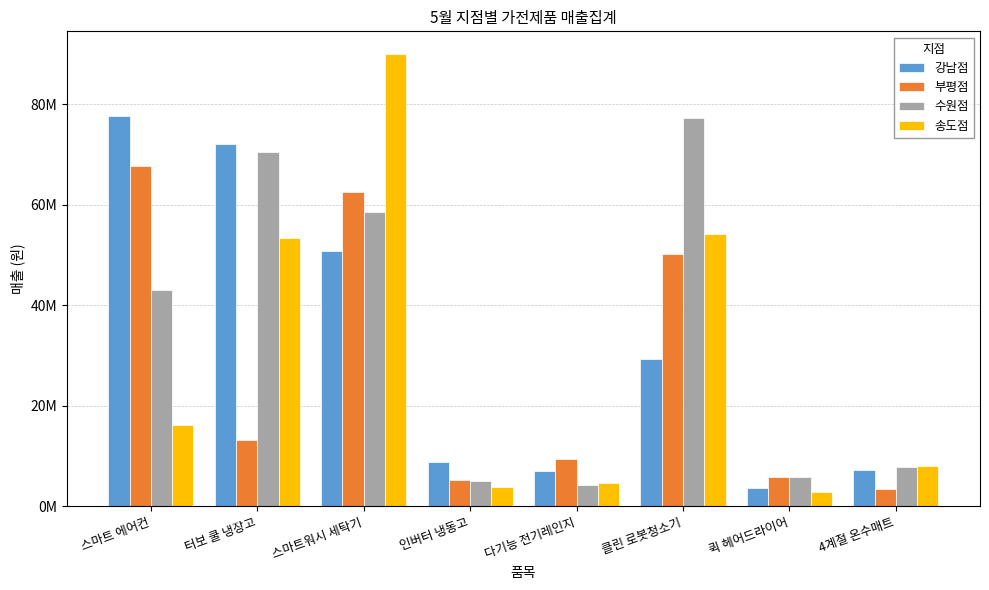

What is the greatest value displayed?

89983300